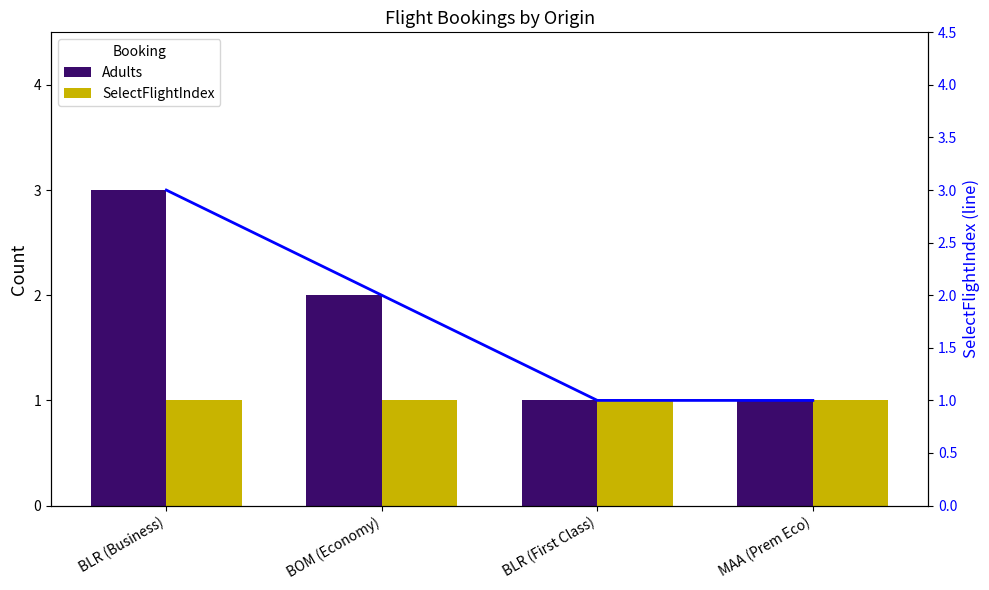

Reading right to left, extract all data points from this chart.

Adults: 1	1	2	3
SelectFlightIndex: 1	1	1	1
Adults (line): 1	1	2	3